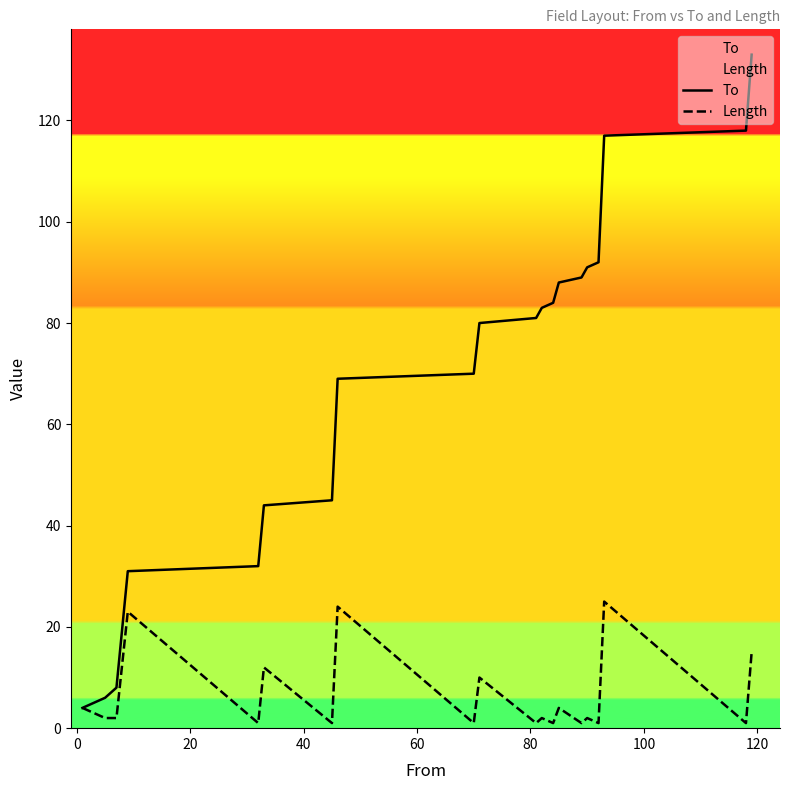

True or false: Length has more than 0 points higher than both neighbors.

True